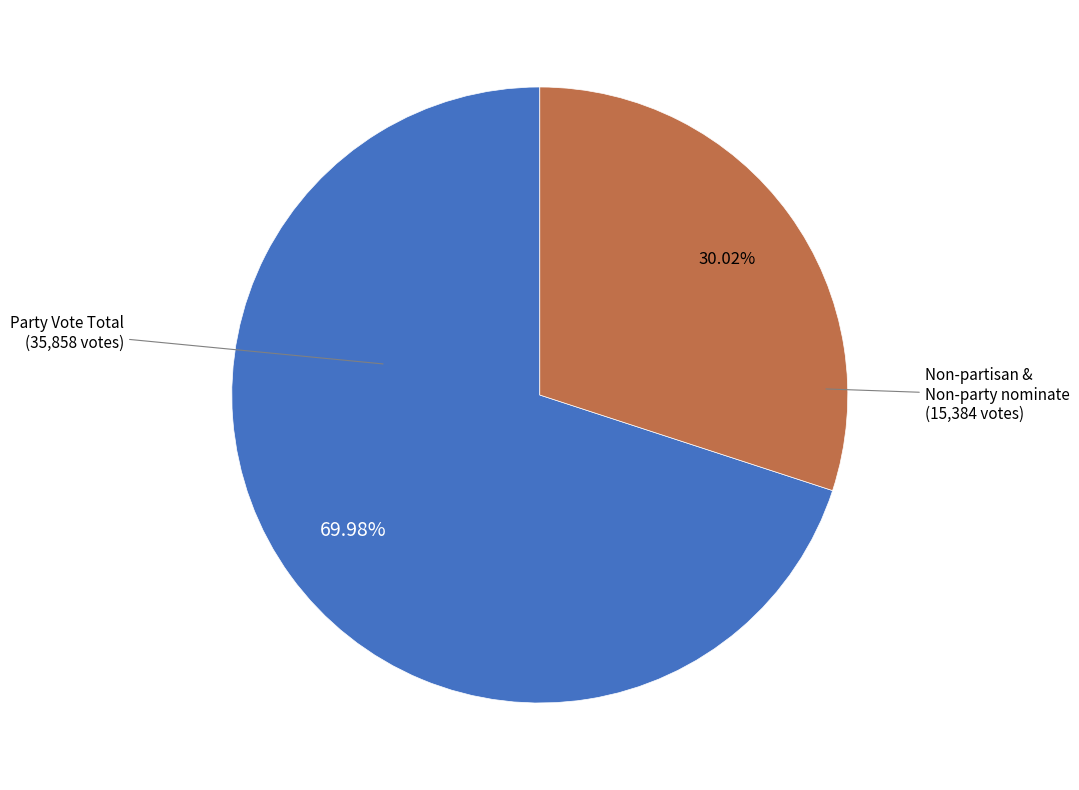

Is there any slice that represents more than half of the pie?

Yes